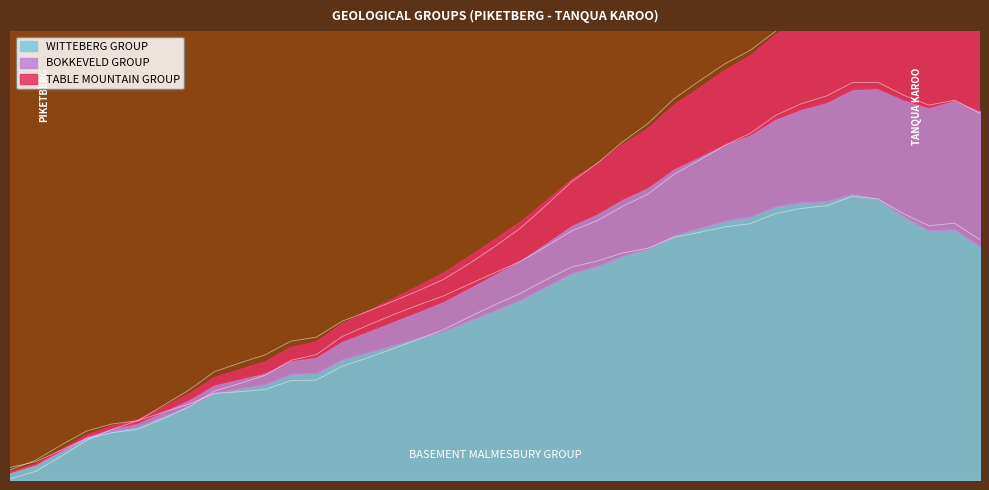

Reading right to left, what are all the values shown in this chart?

WITTEBERG GROUP: 0.6	0.6	0.6	0.7	0.7	0.7	0.7	0.7	0.7	0.7	0.7	0.6	0.6	0.6	0.6	0.5	0.5	0.5	0.5	0.4	0.4	0.4	0.4	0.3	0.3	0.3	0.3	0.3	0.2	0.2	0.2	0.2	0.2	0.1	0.1	0.1	0.1	0.0	0.0
BOKKEVELD GROUP: 0.3	0.3	0.3	0.3	0.3	0.3	0.3	0.2	0.2	0.2	0.2	0.2	0.2	0.2	0.1	0.1	0.1	0.1	0.1	0.1	0.1	0.1	0.1	0.1	0.1	0.0	0.0	0.0	0.0	0.0	0.0	0.0	0.0	0.0	0.0	0.0	0.0	0.0	0.0
TABLE MOUNTAIN GROUP: 0.3	0.3	0.3	0.3	0.3	0.3	0.2	0.2	0.2	0.2	0.2	0.2	0.2	0.2	0.1	0.1	0.1	0.1	0.1	0.1	0.1	0.1	0.1	0.1	0.1	0.0	0.0	0.0	0.0	0.0	0.0	0.0	0.0	0.0	0.0	0.0	0.0	0.0	0.0